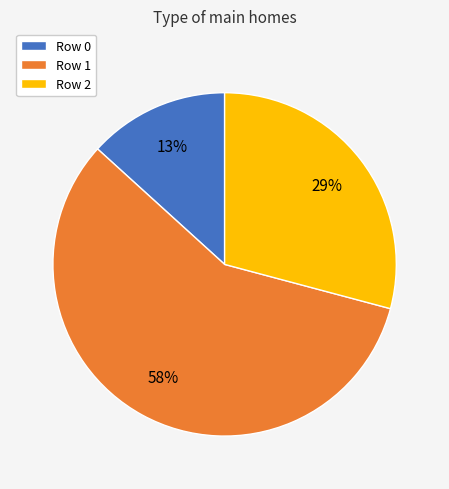

What is the majority slice?

Row 1